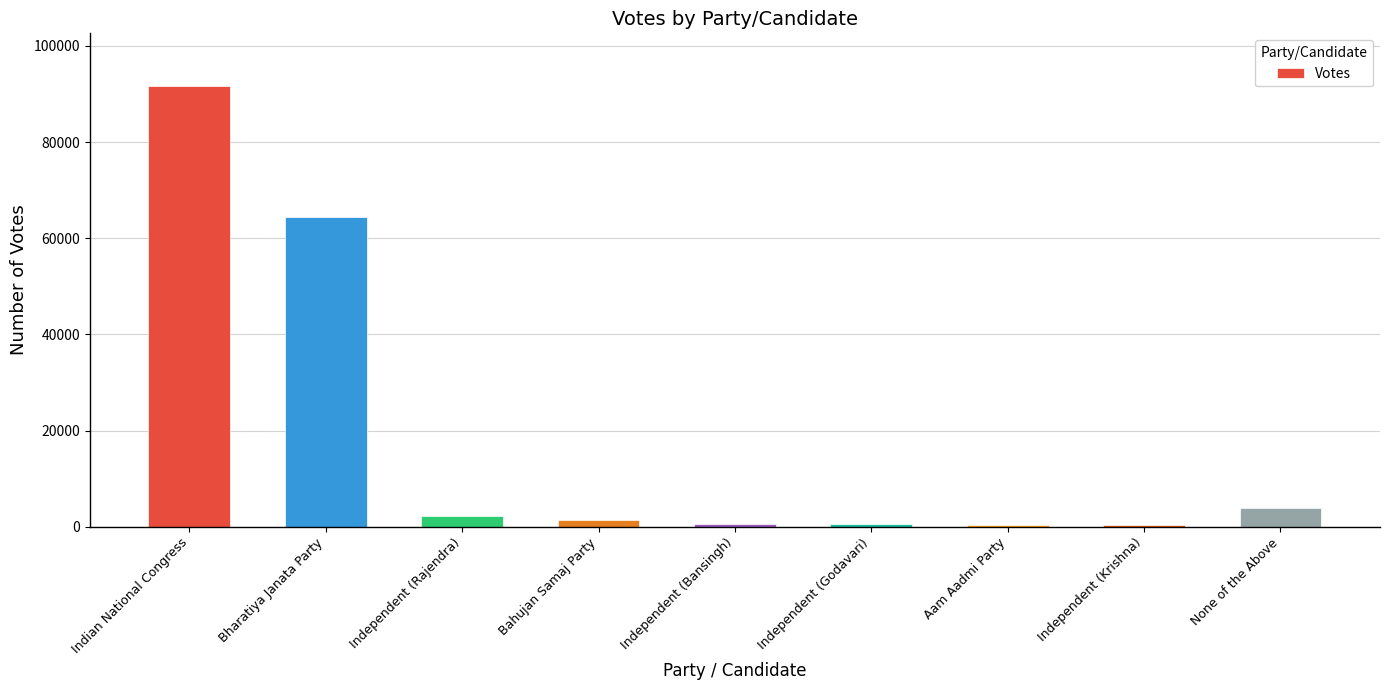

What is the difference between the maximum and second lowest values?

91221